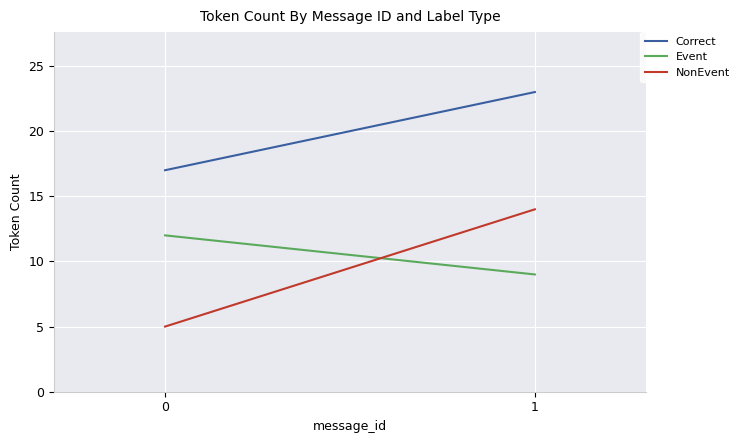

At how many categories does at least one series exceed 7?

2